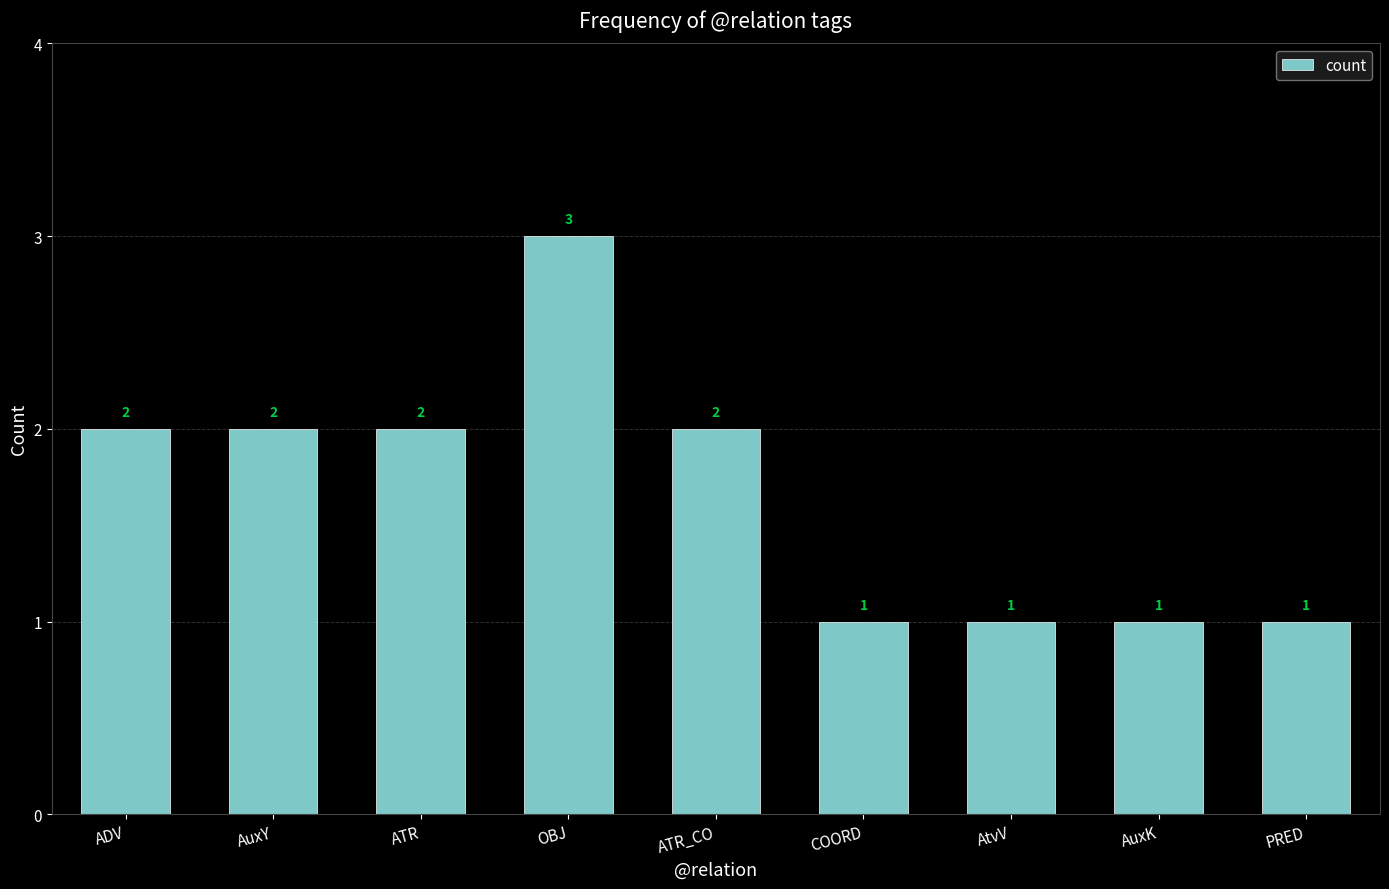

What is the label of the 9th bar from the left?

PRED